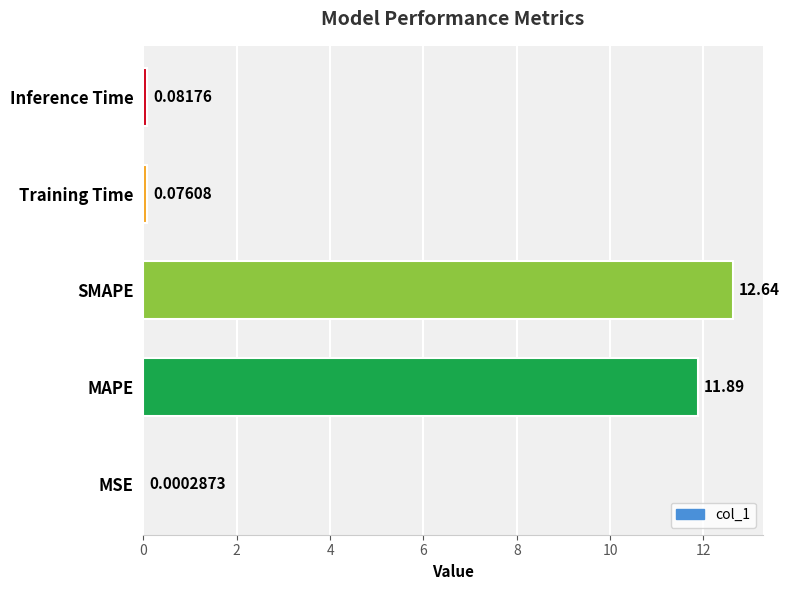

What is the sum of all values?

24.7